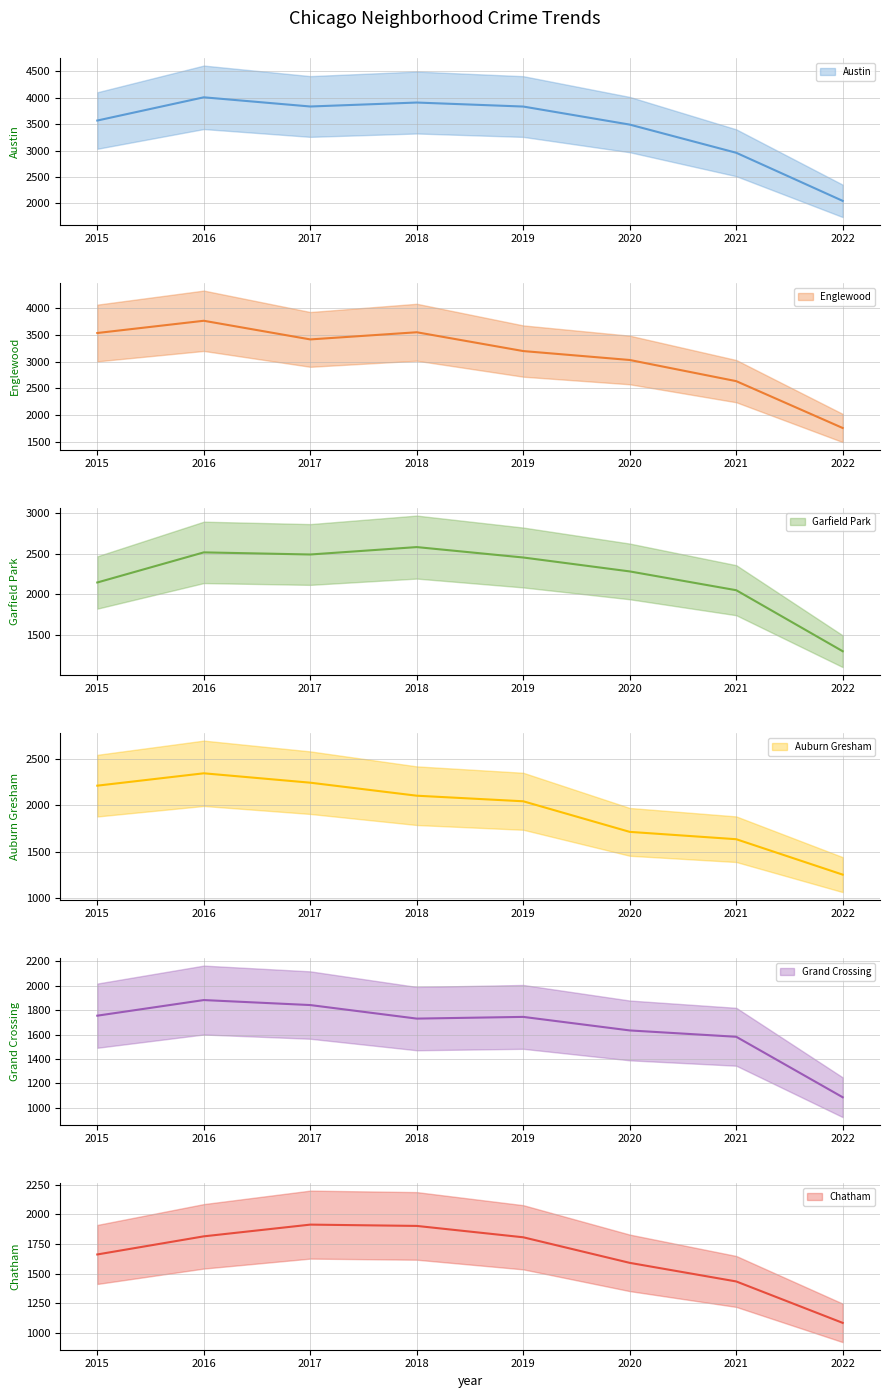

True or false: Garfield Park and Chatham cross at least once.

False